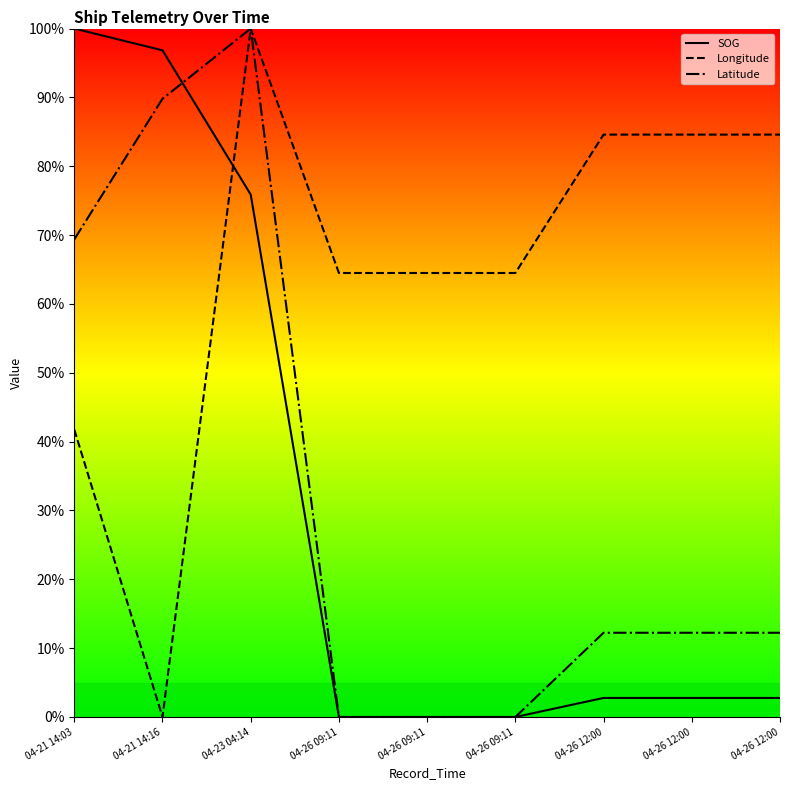

Does the chart have visible grid lines?

No